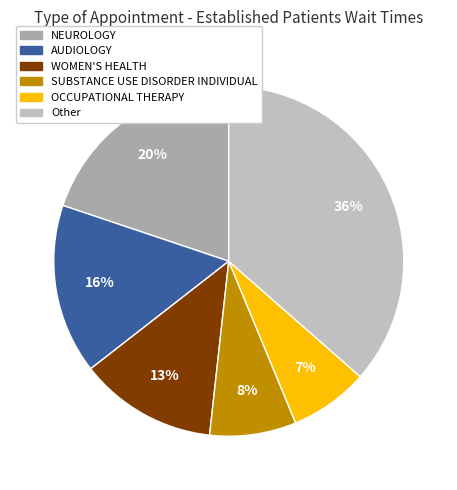

To the nearest percent, what is the average slice percentage?

17%